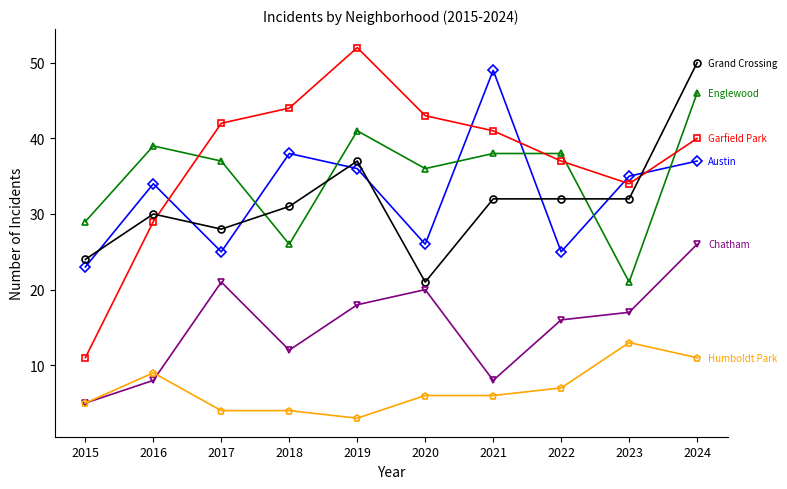

What is the smallest value displayed?

3